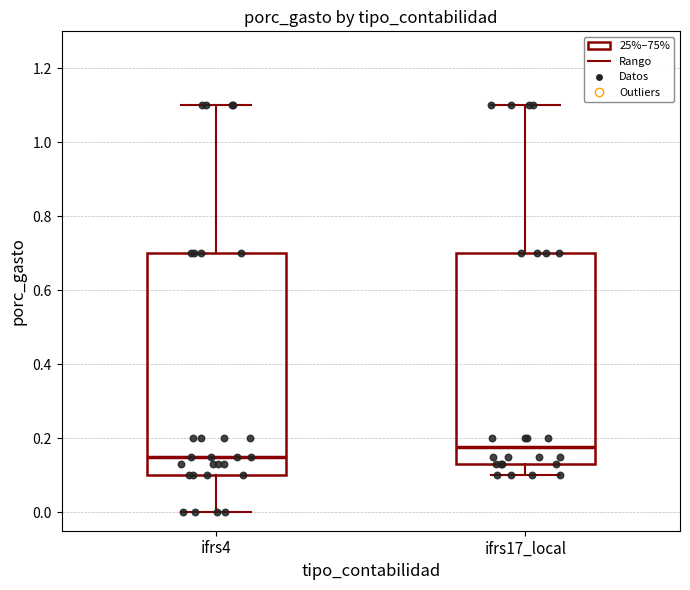

Reading left to right, transcribe this box plot: for each box, give where its median line is, the range the box spans, and where its two whiskers end, as read against the y-axis. The values are not printed on the chart, so give them approximately, as read against the axis.

ifrs4: median 0.16, box 0.10 to 0.70, whiskers 0.00 to 1.10
ifrs17_local: median 0.18, box 0.14 to 0.70, whiskers 0.10 to 1.10